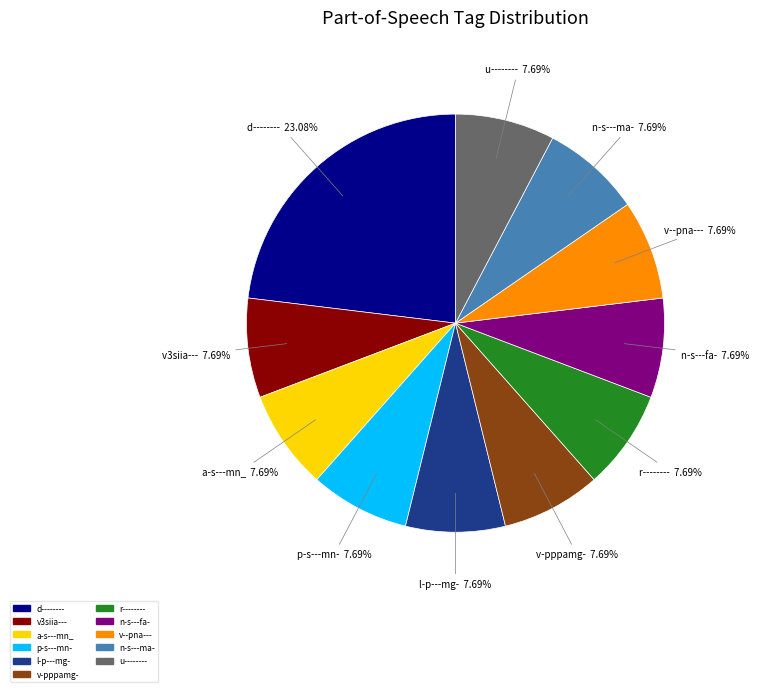

What is the ratio of the value at l-p---mg- to the value at a-s---mn_?

1.0